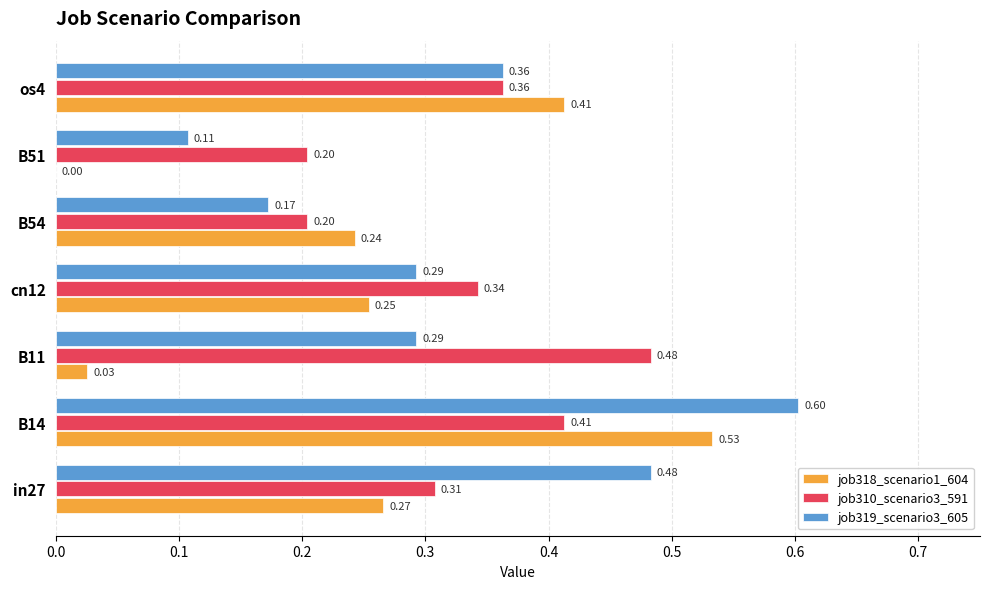

Is the value of job319_scenario3_605 at B51 greater than the value of job310_scenario3_591 at os4?

No